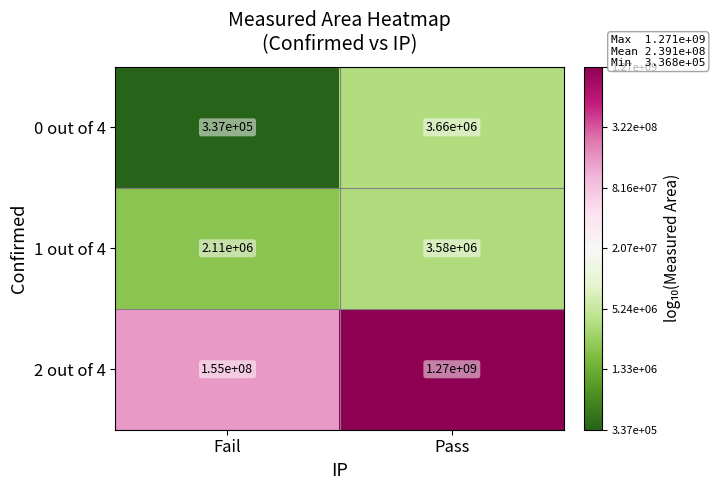

What is the greatest value displayed?

1270000000